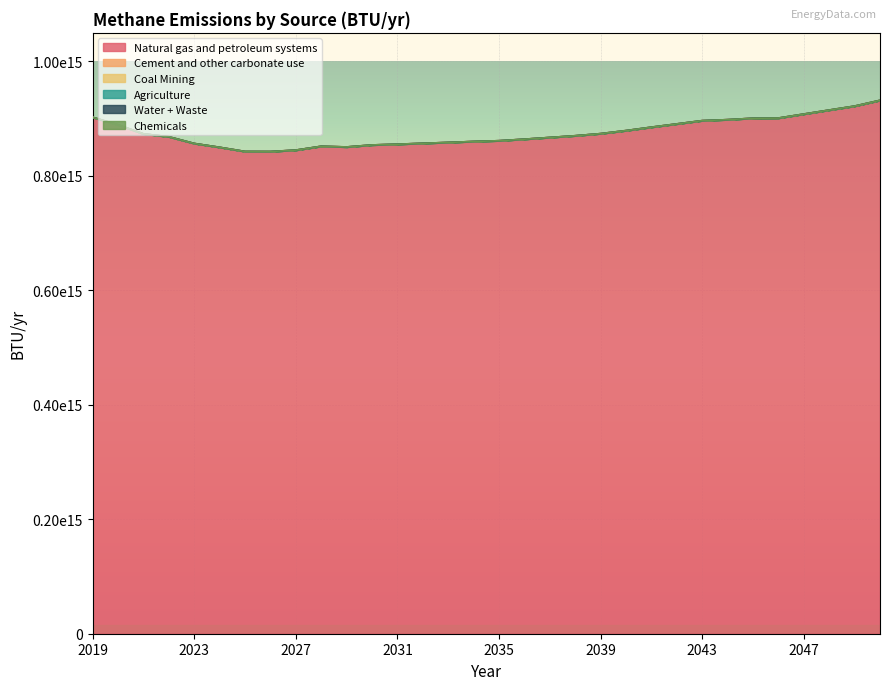

Where is the first local minimum for Natural gas and petroleum systems?

2026